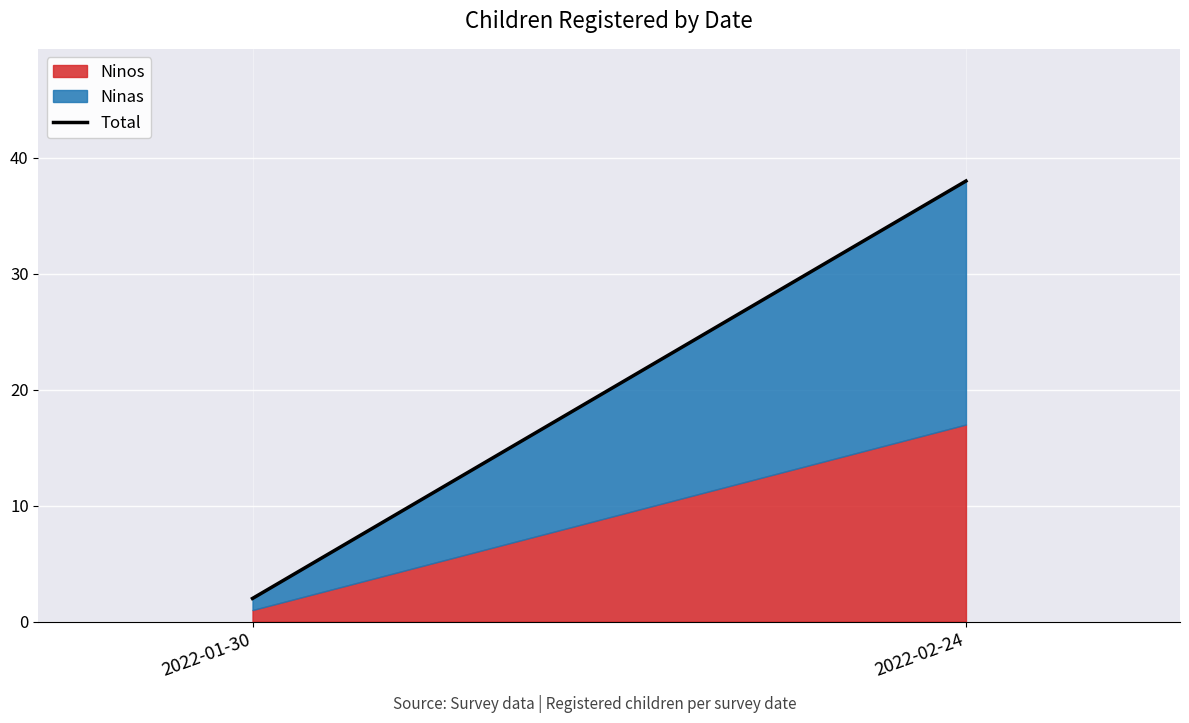

At which category is the sum across all series the highest?

2022-02-24